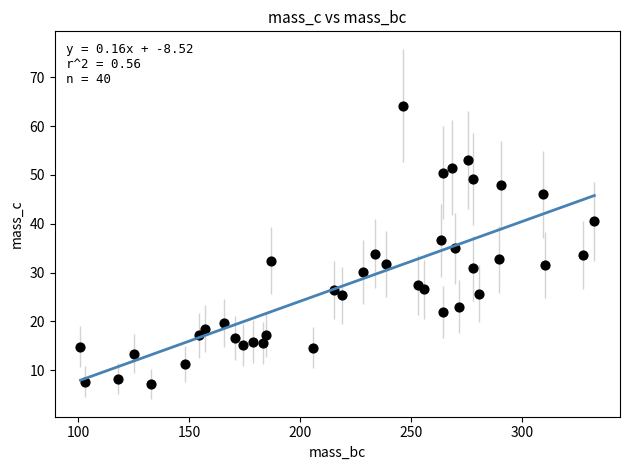

What is the range of X values (max minus min)?

231.6